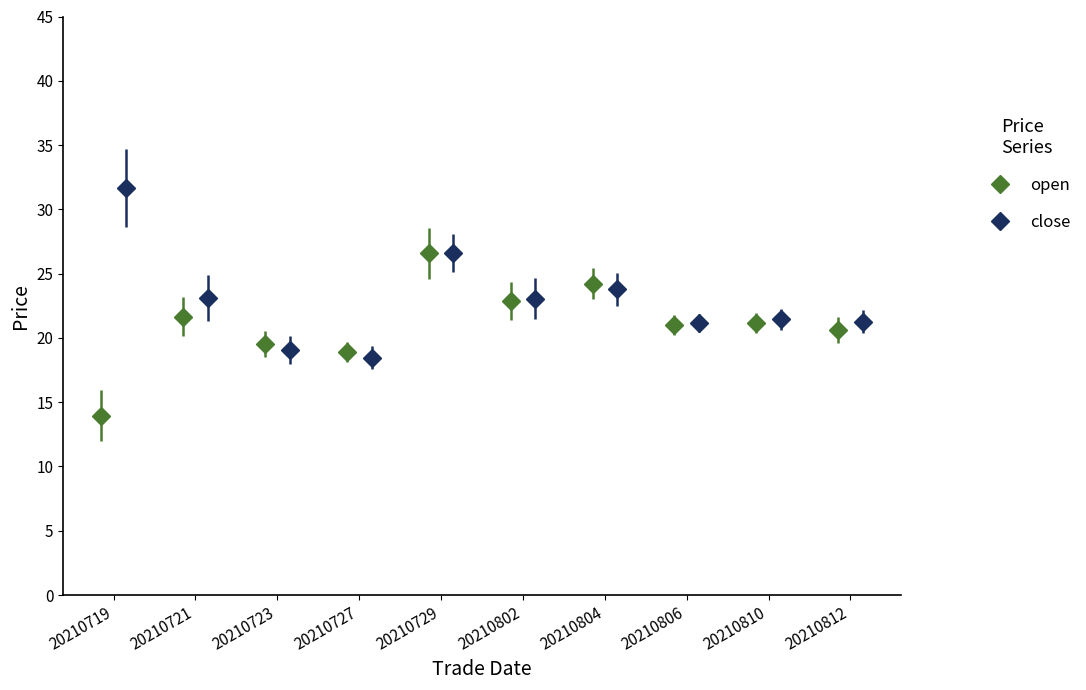

What is the value of the open bar at the 1st from the left?

13.9